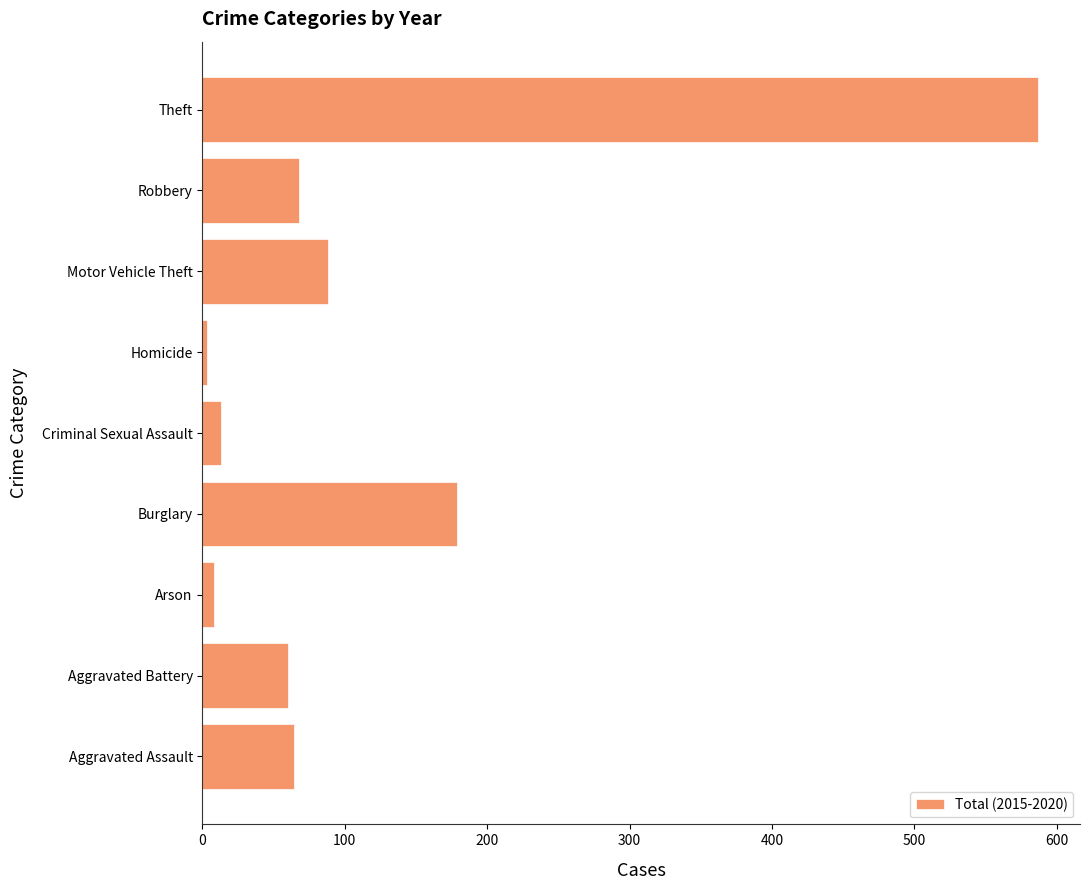

True or false: the data shows 100 at Aggravated Battery.

False